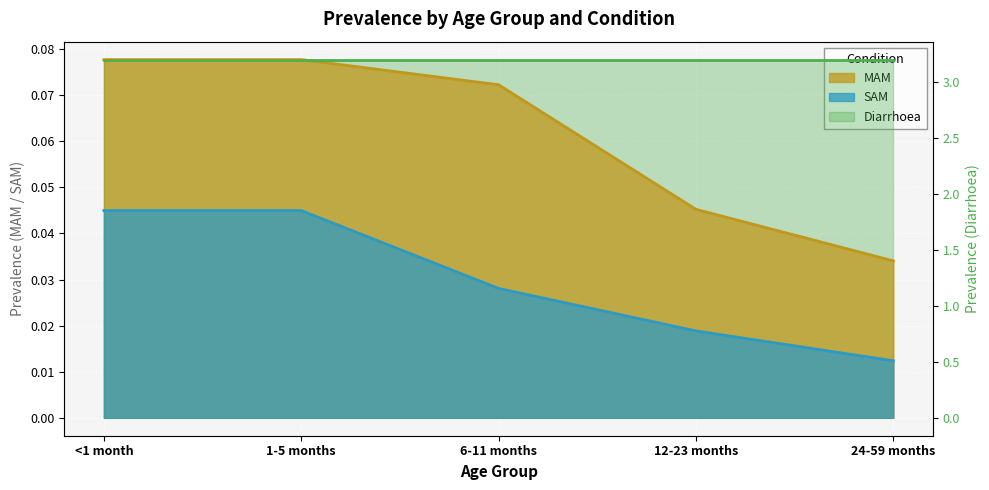

The SAM series shows 0.0 at 6-11 months. True or false?

False